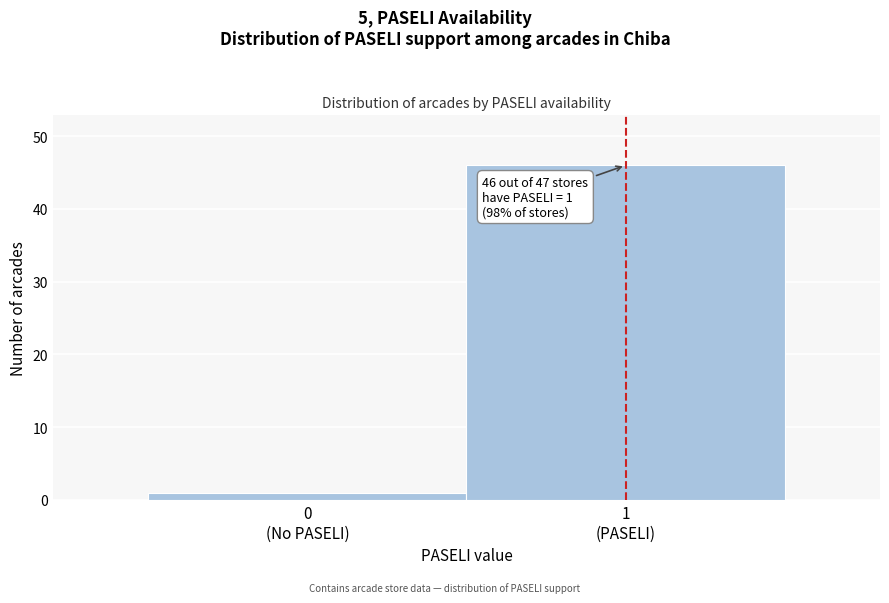

Reading left to right, extract all data points from this chart.

1	46